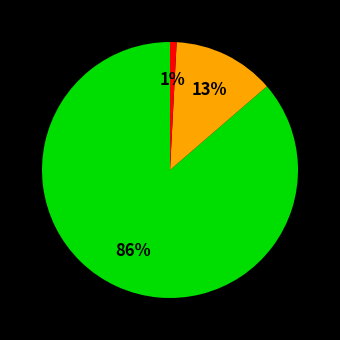

To the nearest percent, what is the average slice percentage?

33%